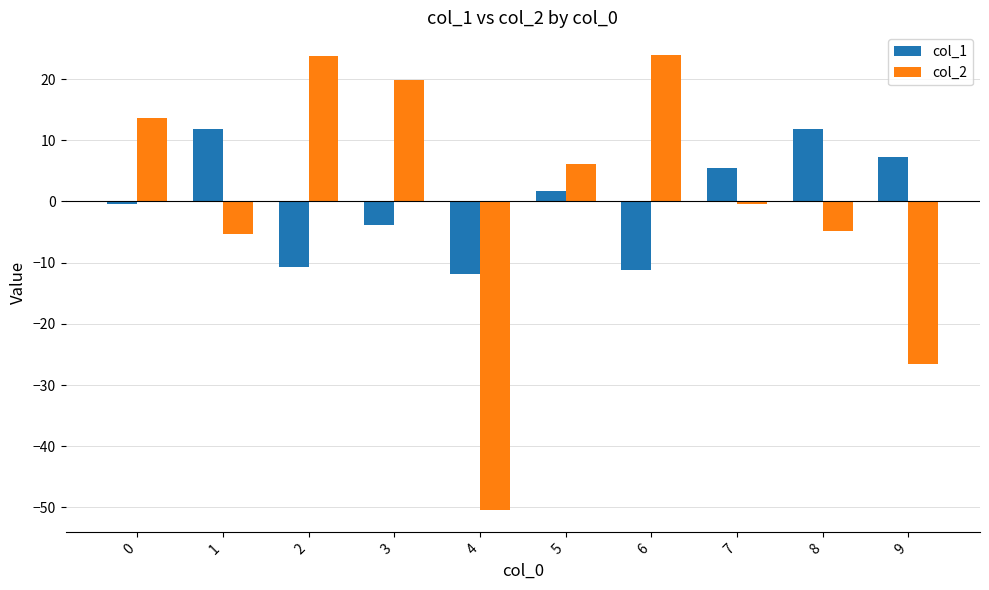

What is the difference between the col_1 values at 5 and 7?

3.7